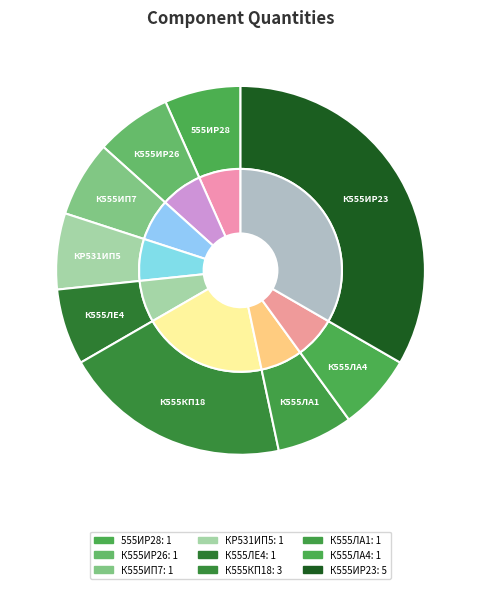

How many segments does this pie chart have?

9